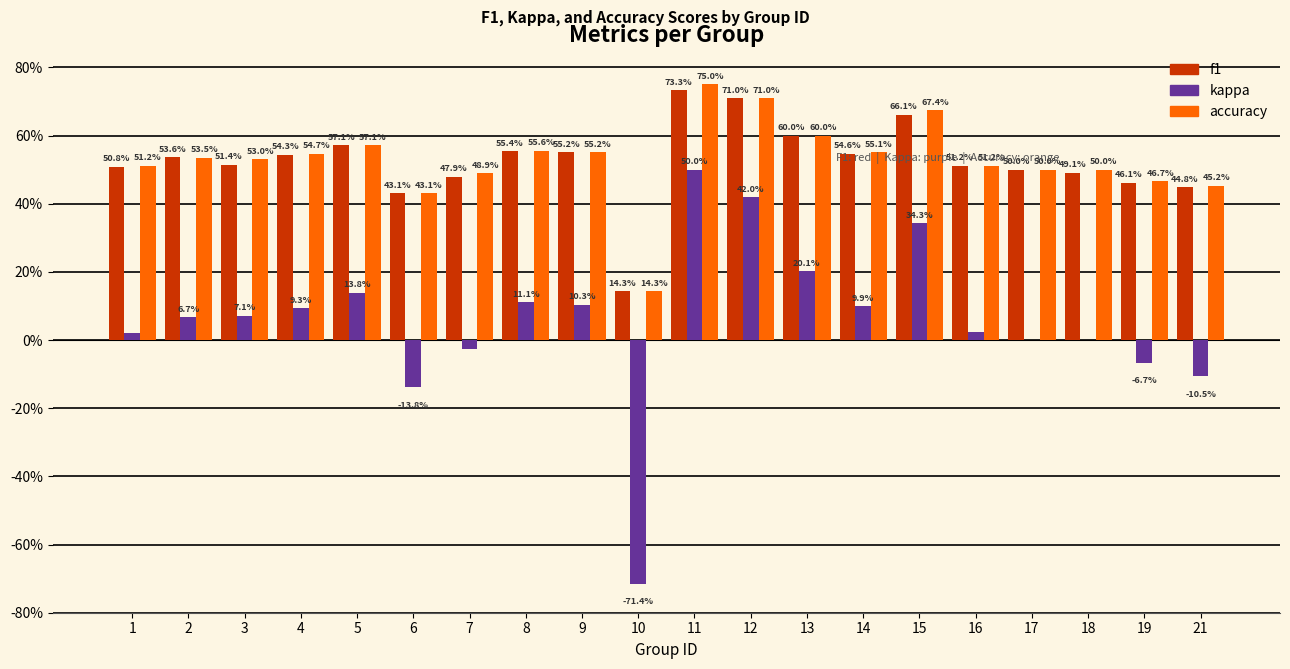

The accuracy series shows 0.4 at 5. True or false?

False